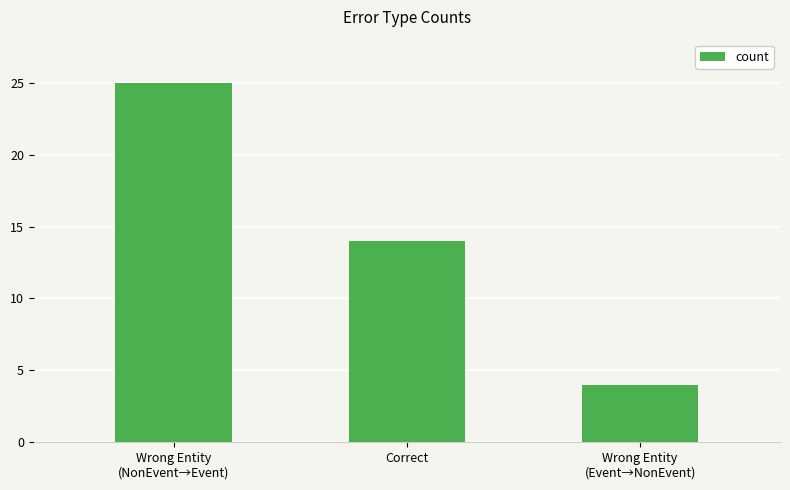

Reading left to right, what are all the values shown in this chart?

Wrong Entity
(NonEvent→Event)=25	Correct=14	Wrong Entity
(Event→NonEvent)=4